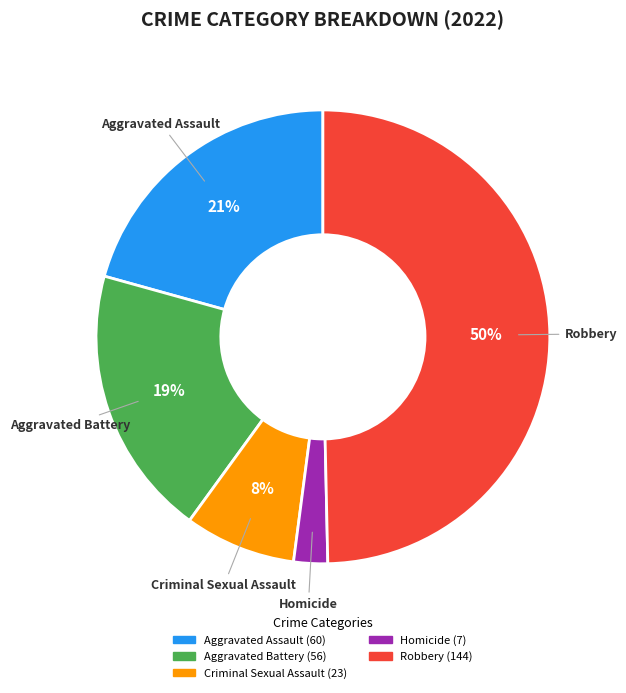

The Aggravated Assault slice represents 21% of the pie. True or false?

True